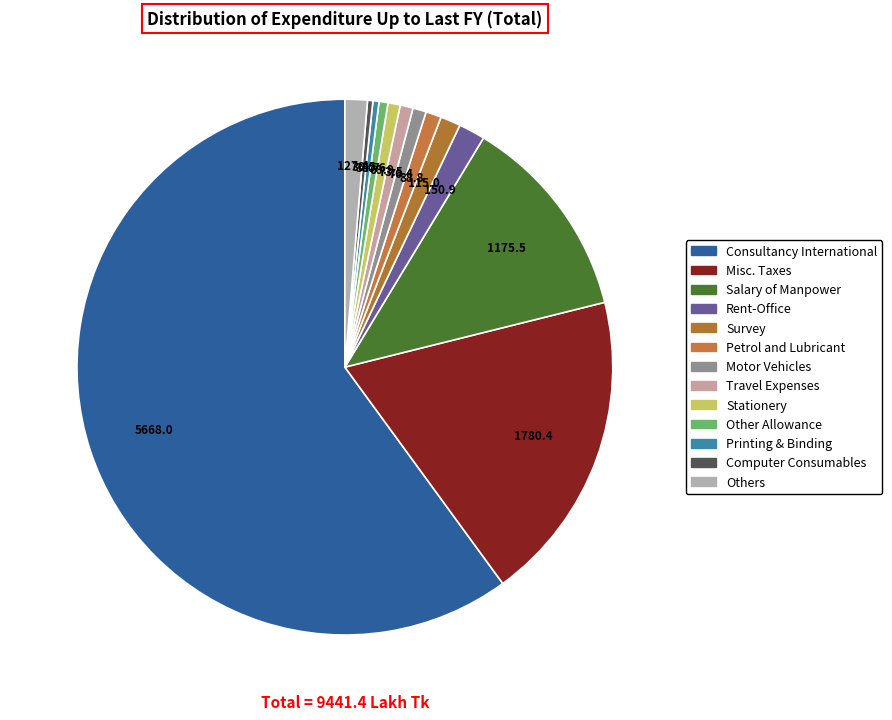

How many segments does this pie chart have?

13